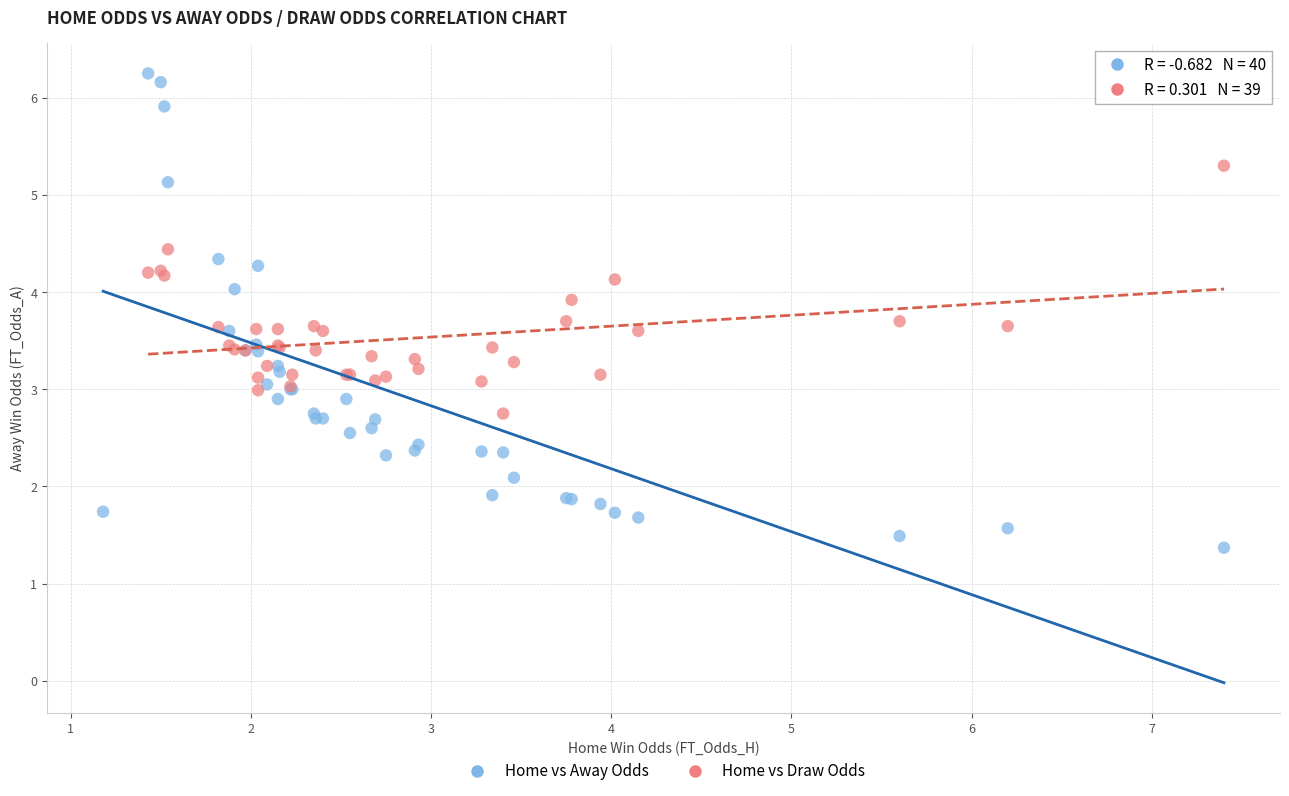

Which series contains the highest Y value?

Home vs Away Odds